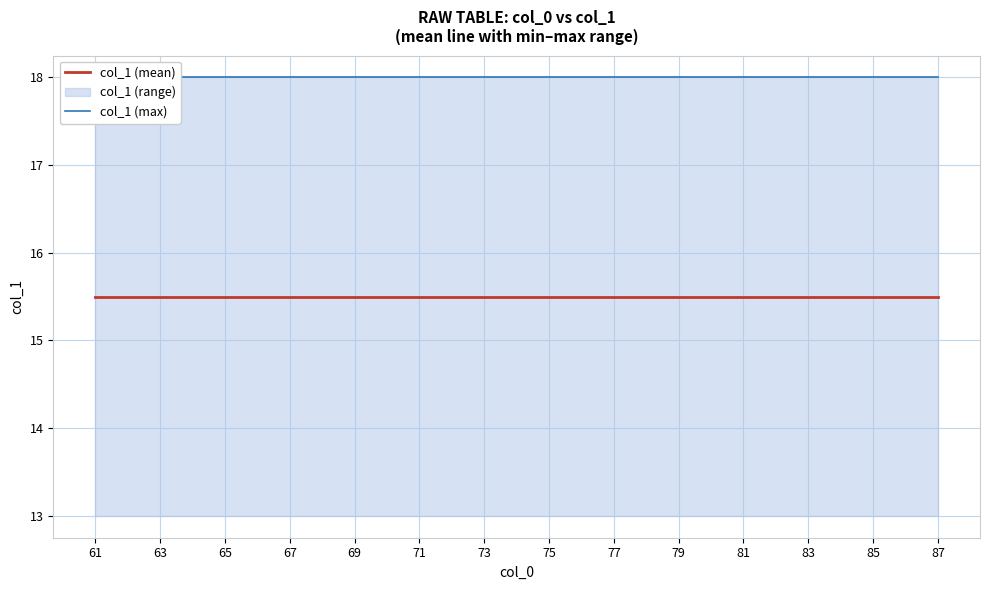

At which category is the sum across all series the highest?

61